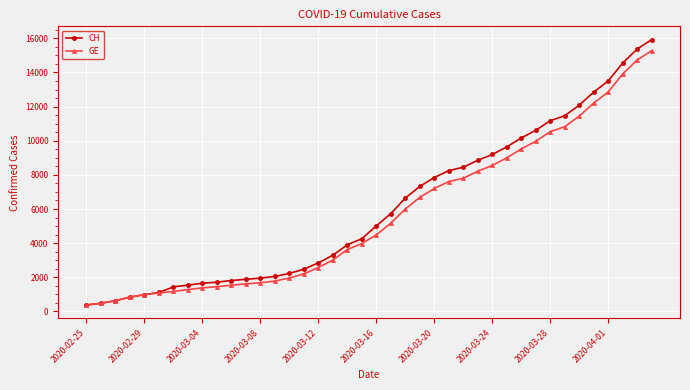

What are all the series names shown in the legend?

CH, GE